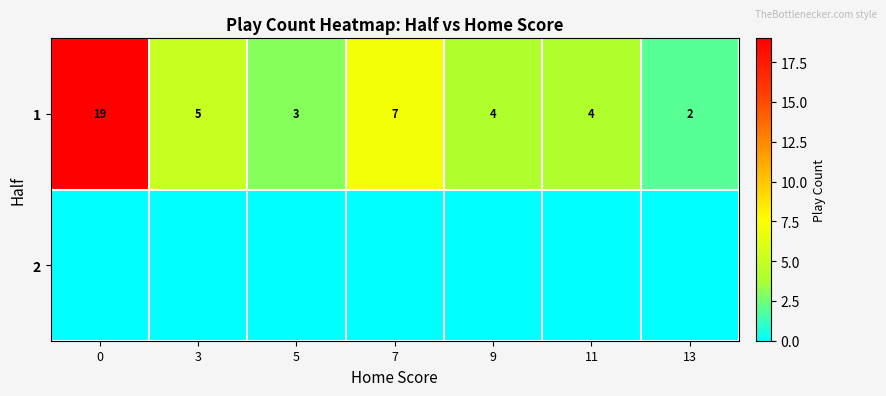

What value does the 1 series have at 5?

3